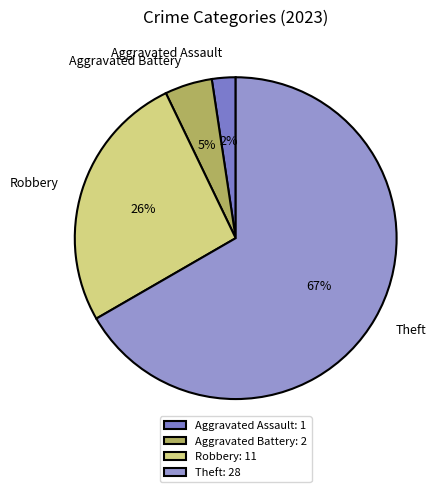

Do Aggravated Battery and Robbery together represent more than half of the pie?

No